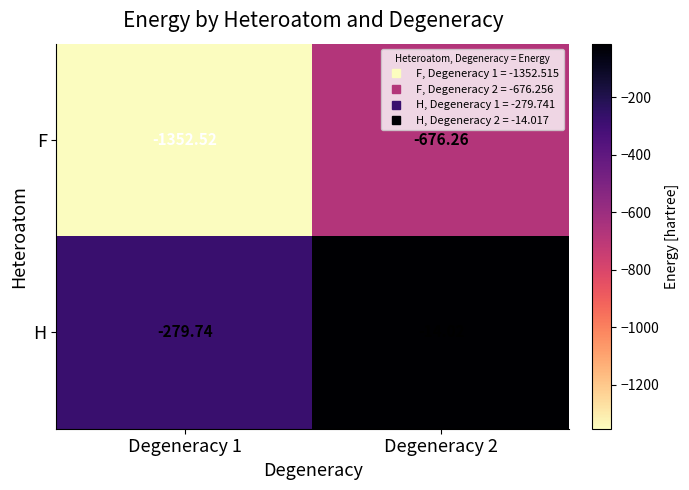

Between Degeneracy 1 and Degeneracy 2, which series saw the biggest shift?

F